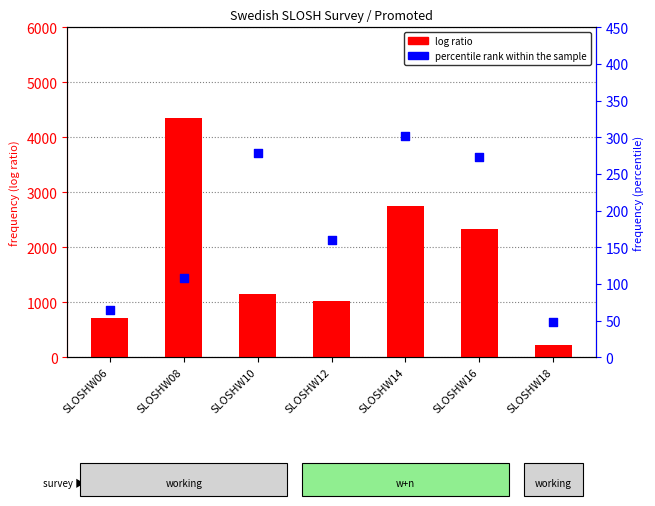

Which series reaches the maximum Y coordinate?

log ratio